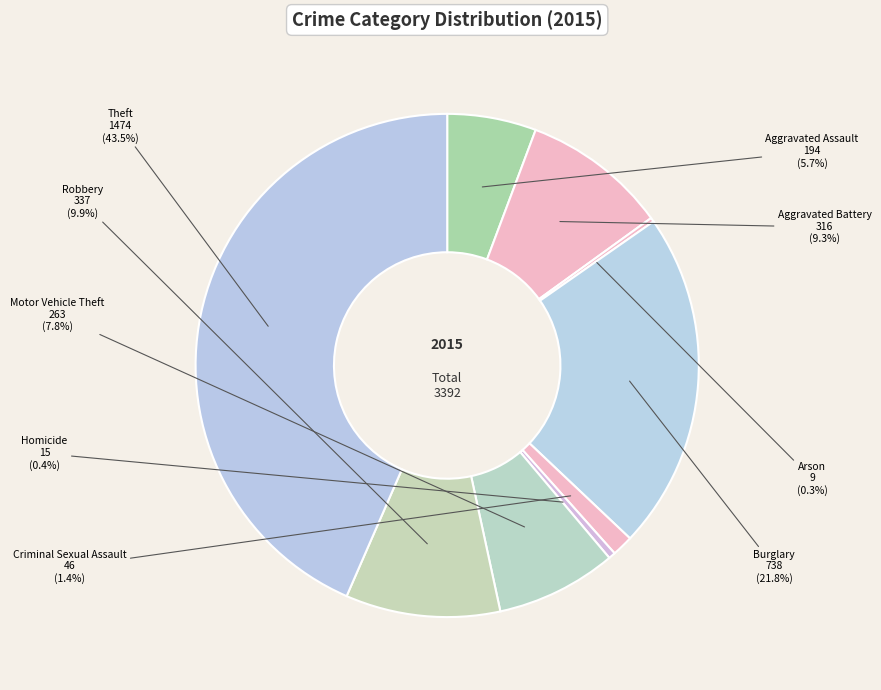

What is the largest slice in the pie chart?

Theft